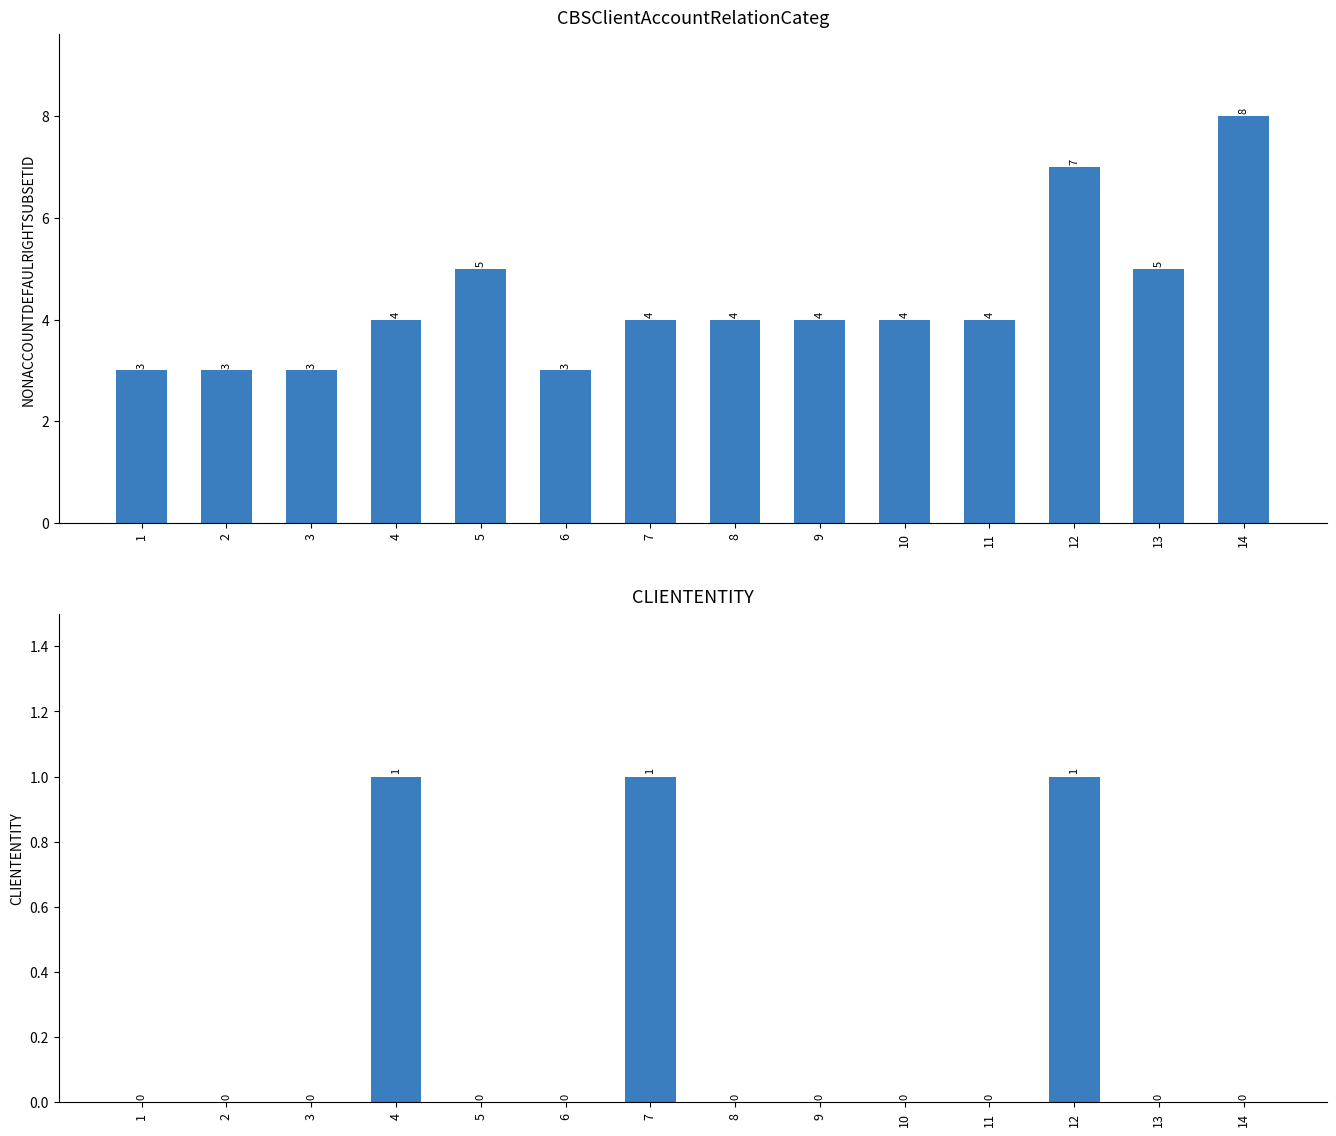

List the series in order of their overall mean, highest first.

NONACCOUNTDEFAULRIGHTSUBSETID, CLIENTENTITY